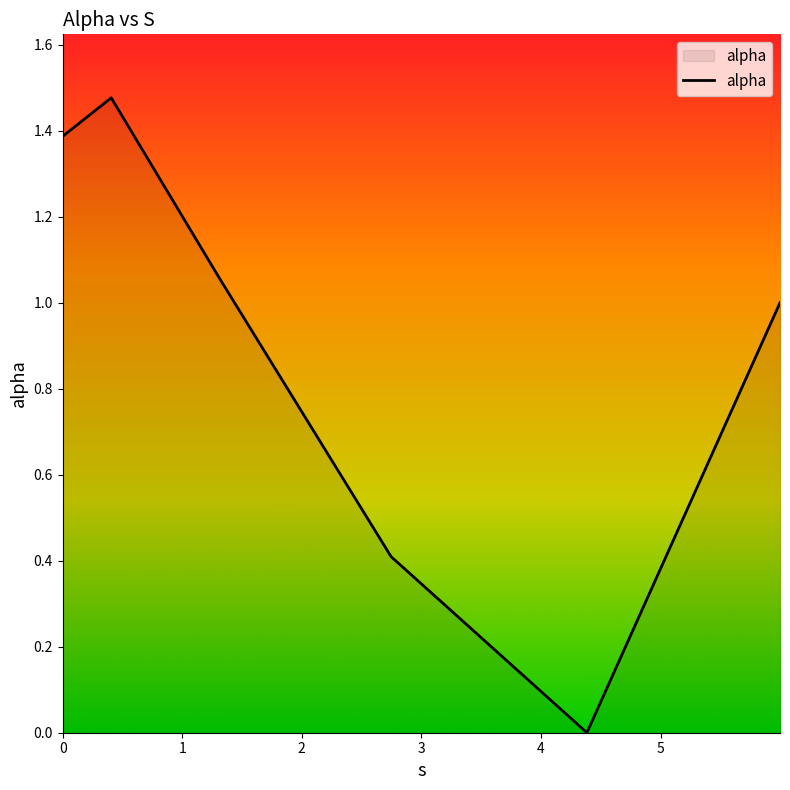

How many lines are shown in the chart?

1